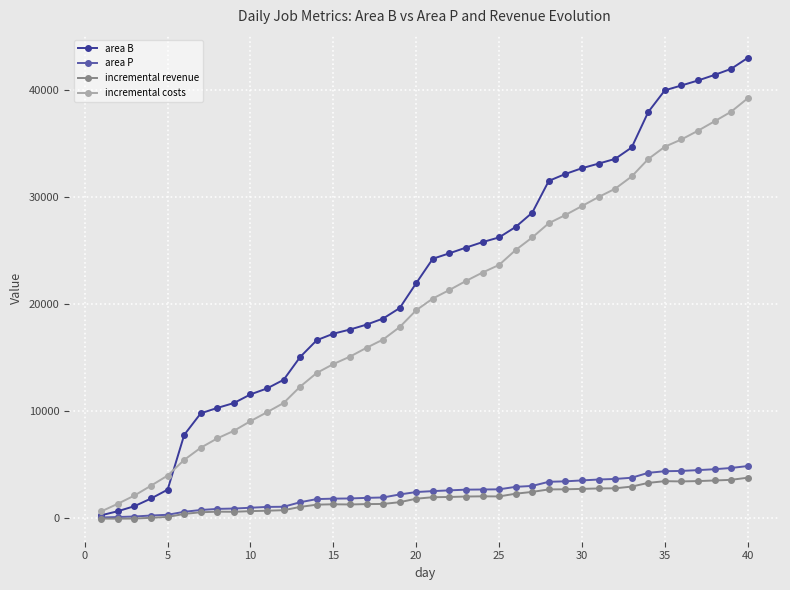

What is the value of the incremental revenue point at the 28th from the left?

2687.0